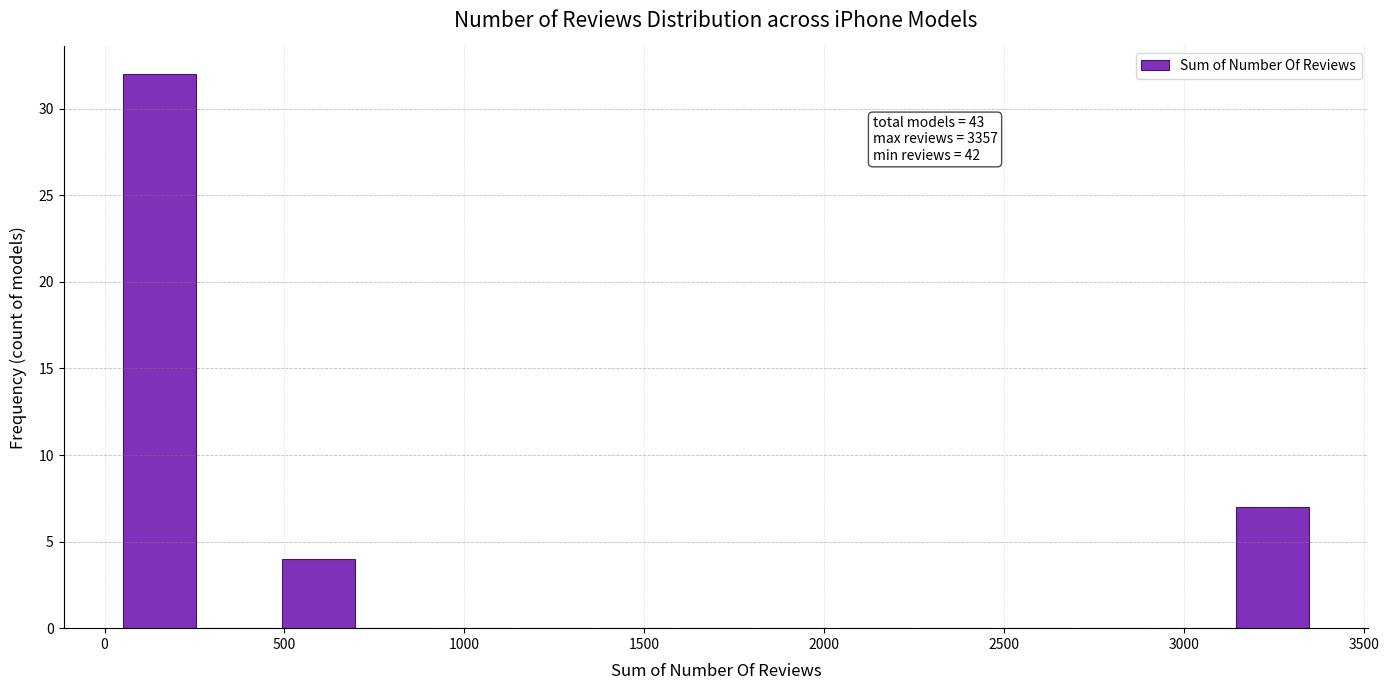

Which range on the x-axis has the tallest bar?

50 to 250